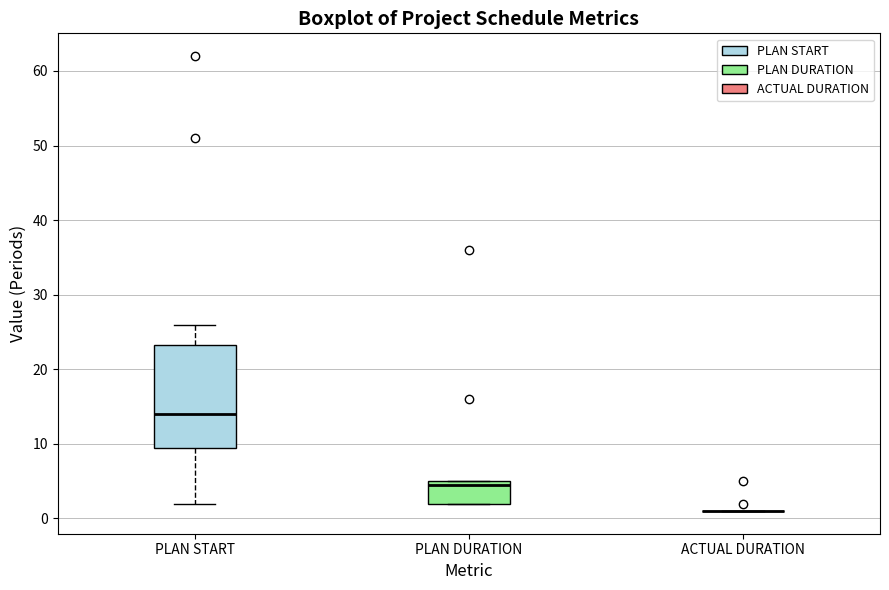

Reading left to right, read every box against the y-axis: the position of its median line, the range the box covers, and the ends of its whiskers. The values are not printed on the chart, so give them approximately, as read against the axis.

PLAN START: median 14, box 10 to 23, whiskers 2 to 26
PLAN DURATION: median 5 (just below the box's upper edge), box 2 to 5, whiskers 2 to 5
ACTUAL DURATION: box collapsed to a line at 1, whiskers 1 to 1